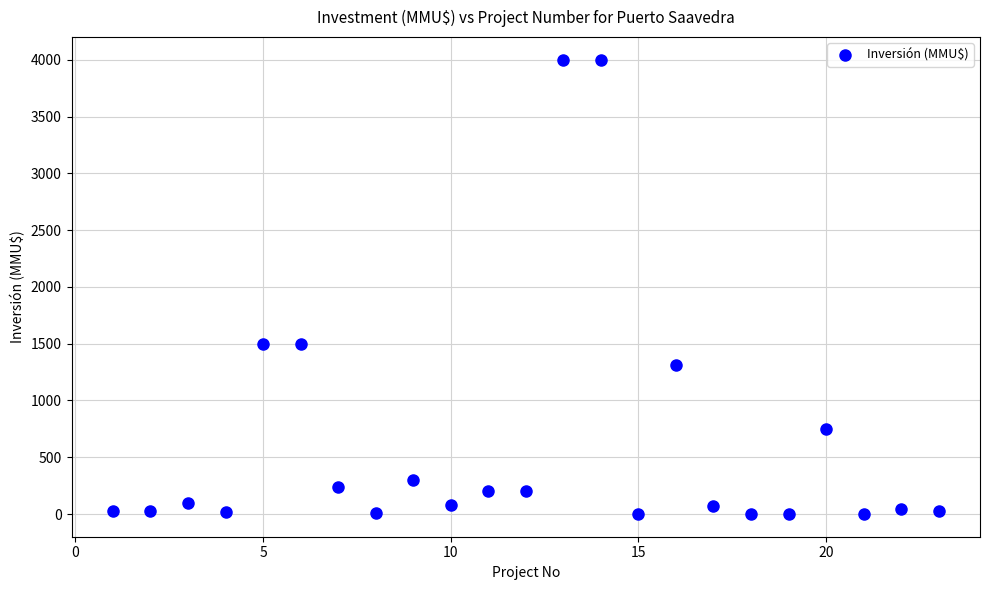

What is the range of Y values (max minus min)?

4000